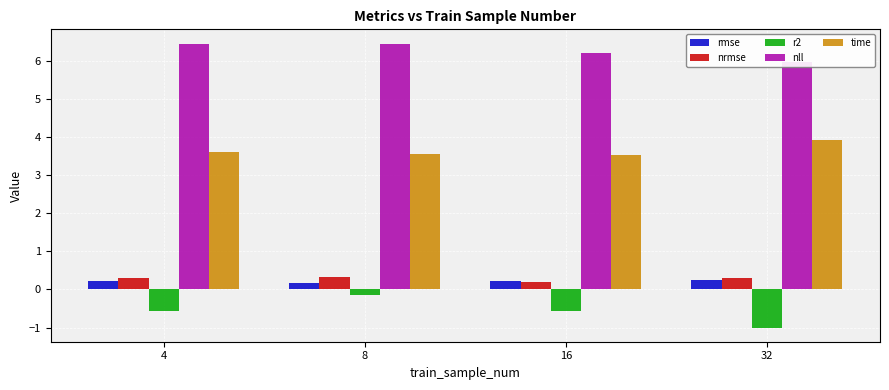

Read the r2 value at 4.

-0.6